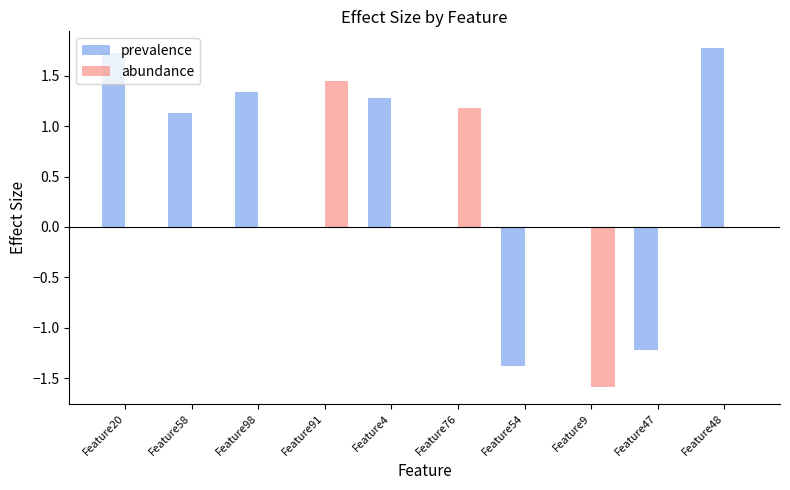

Count the number of data series in this chart.

2